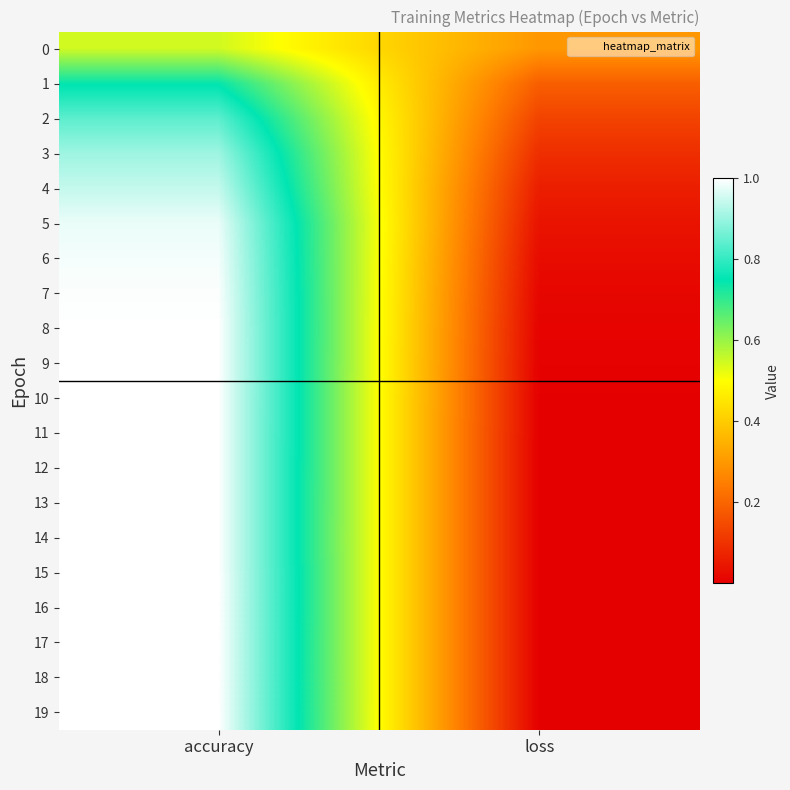

At which category is the sum across all series the highest?

accuracy